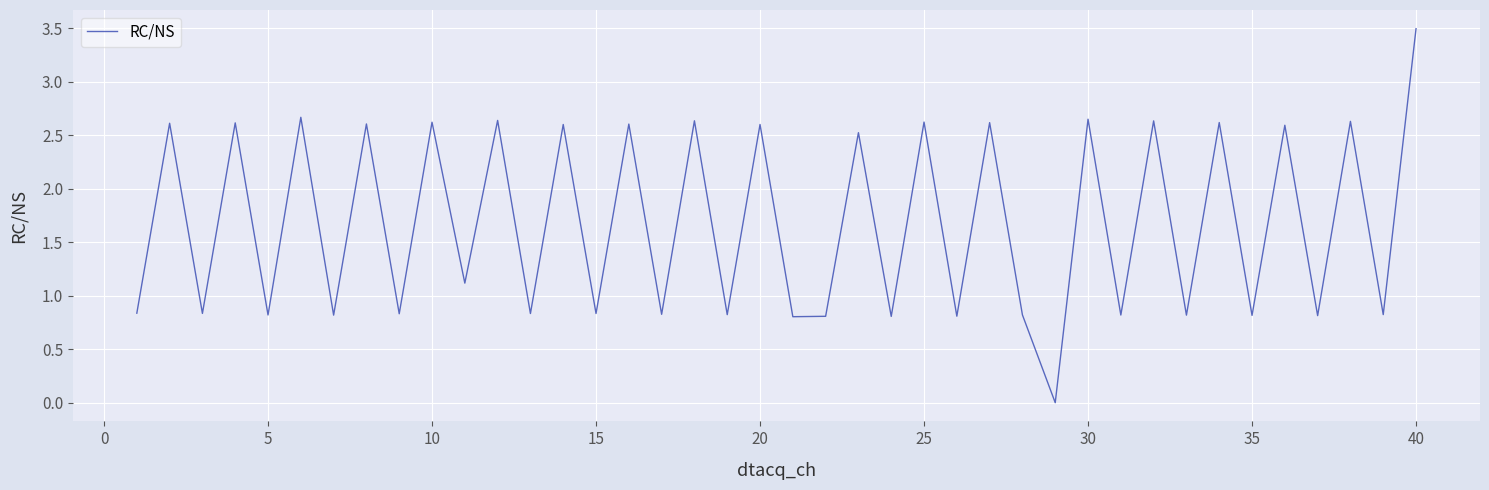

What is the difference between the maximum and minimum values?

3.5